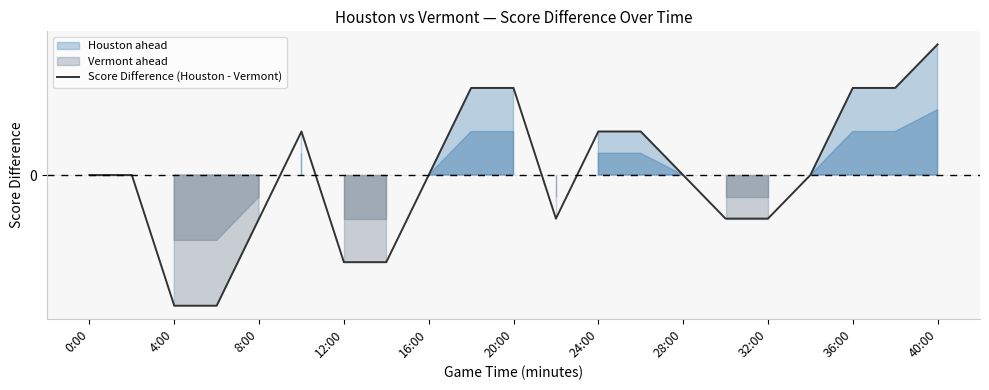

What is the difference between the second highest and minimum values?

5